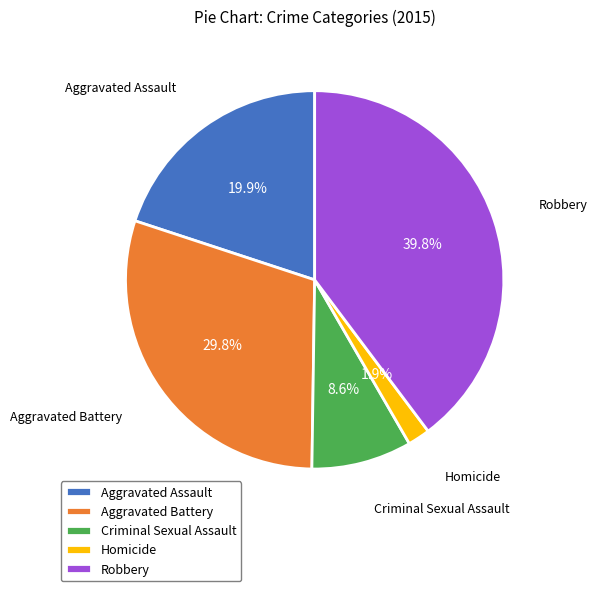

What percentage is the Aggravated Battery slice, to the nearest percent?

30%